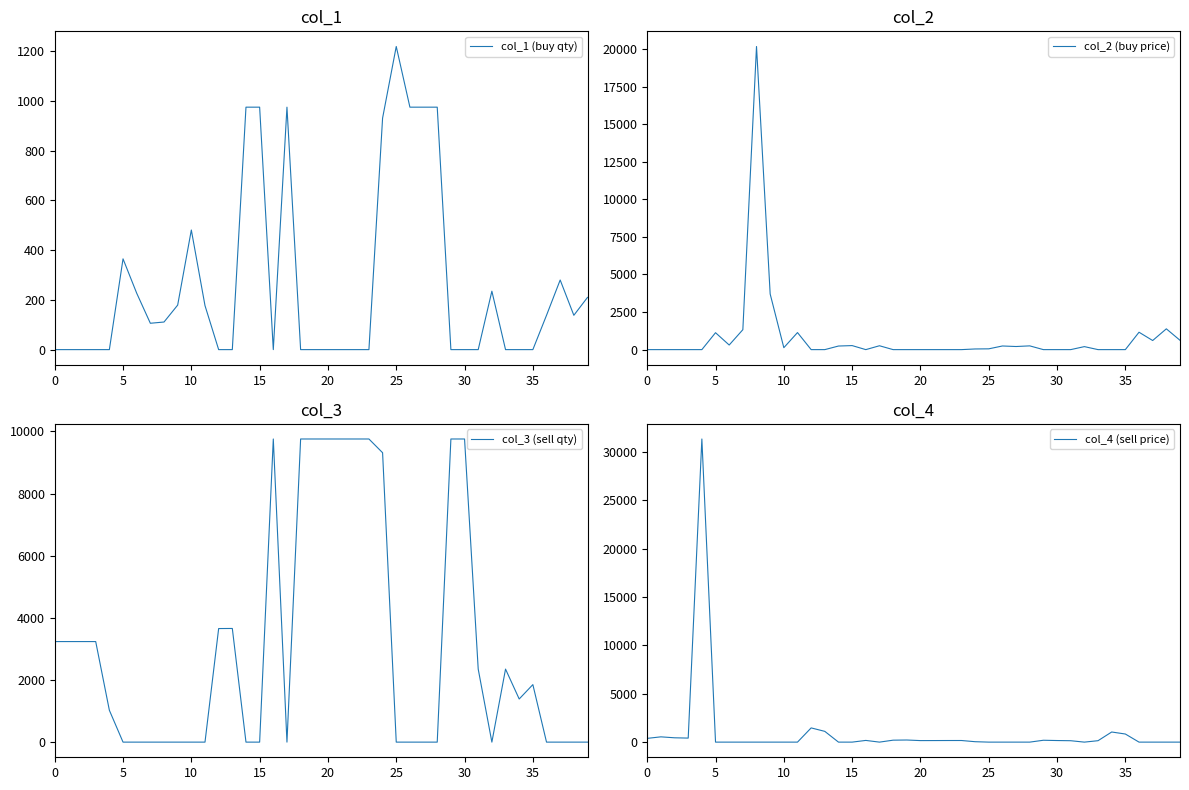

Which series has the largest total across all categories?

col_3 (sell qty)